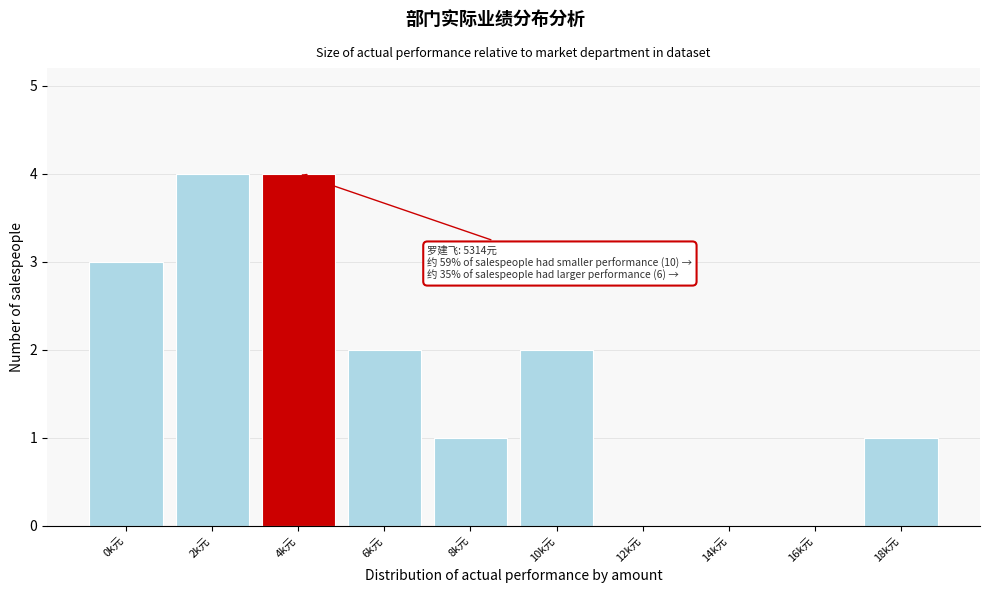

Reading right to left, extract all data points from this chart.

18k元=1	16k元=0	14k元=0	12k元=0	10k元=2	8k元=1	6k元=2	4k元=4	2k元=4	0k元=3